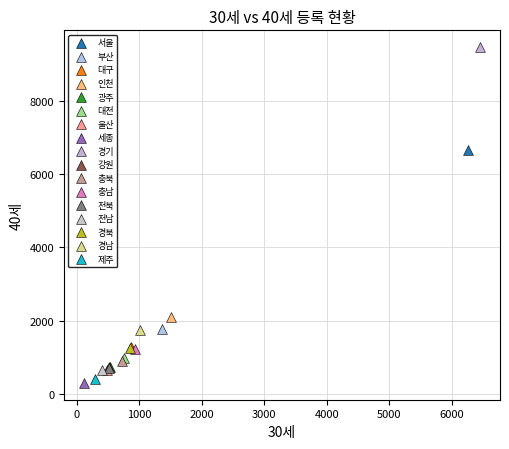

What are all the series names shown in the legend?

서울, 부산, 대구, 인천, 광주, 대전, 울산, 세종, 경기, 강원, 충북, 충남, 전북, 전남, 경북, 경남, 제주